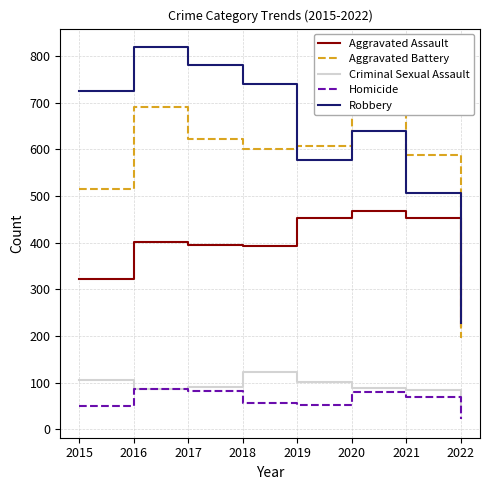

What is the difference between the maximum and minimum values in the Aggravated Assault series?

246